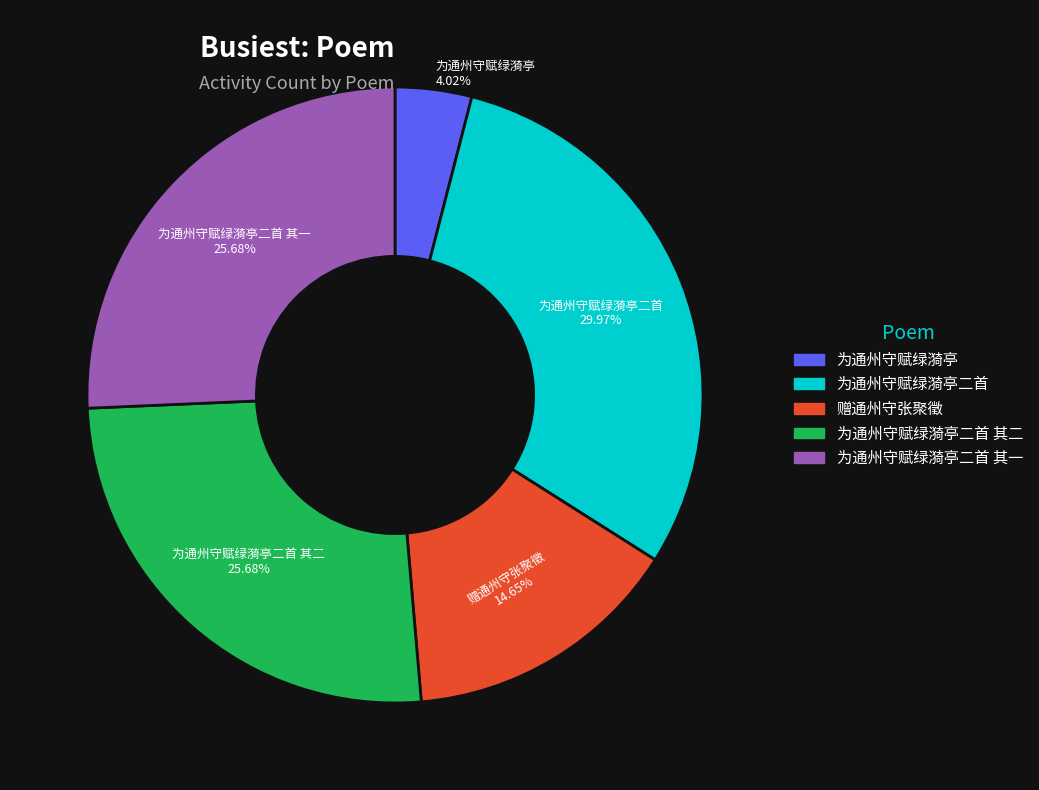

To the nearest percent, what percentage of the pie is 为通州守赋绿漪亭二首?

30%